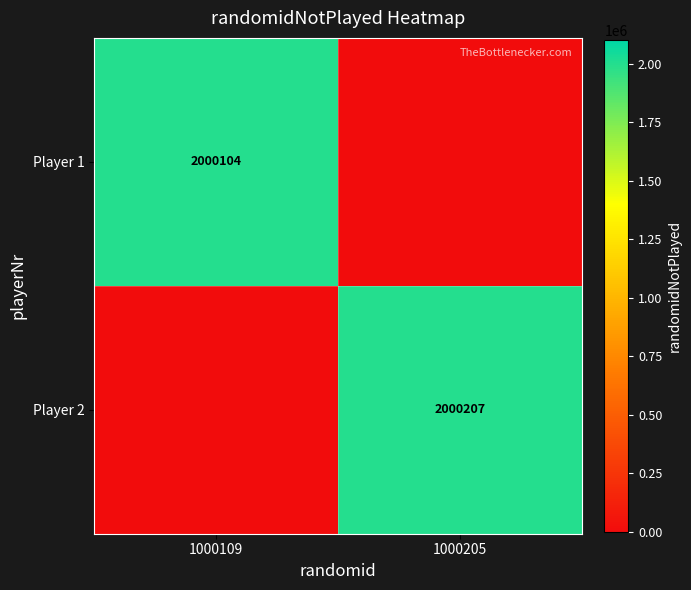

Is it true that Player 2 equals 2000207 at 1000205?

True